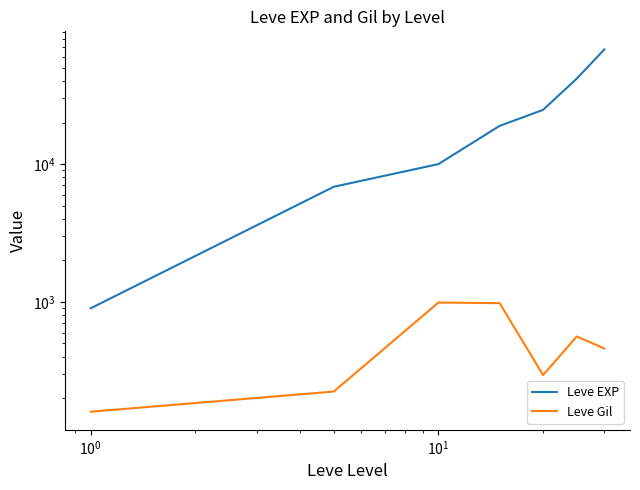

Is the value of Leve EXP at 6 greater than the value of Leve Gil at 6?

Yes